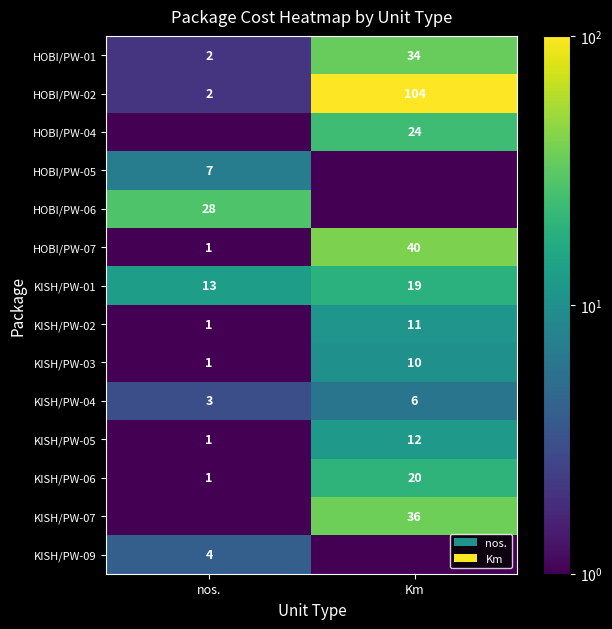

The HOBI/PW-02 series shows 138.9 at Km. True or false?

False